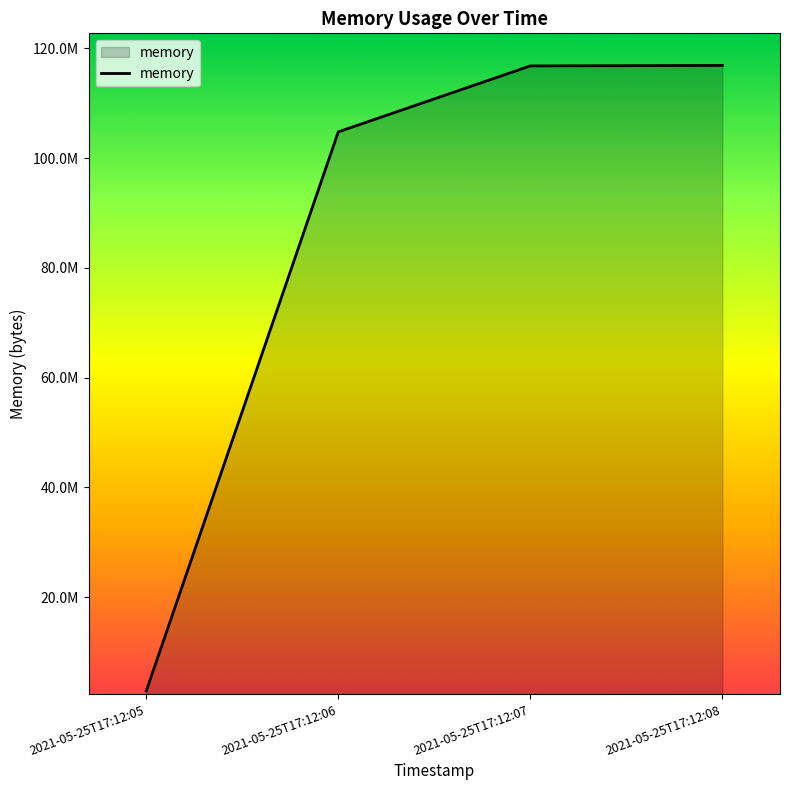

Reading left to right, list all the values displayed in this chart.

2021-05-25T17:12:05=2891776	2021-05-25T17:12:06=104787968	2021-05-25T17:12:07=116809728	2021-05-25T17:12:08=116899840